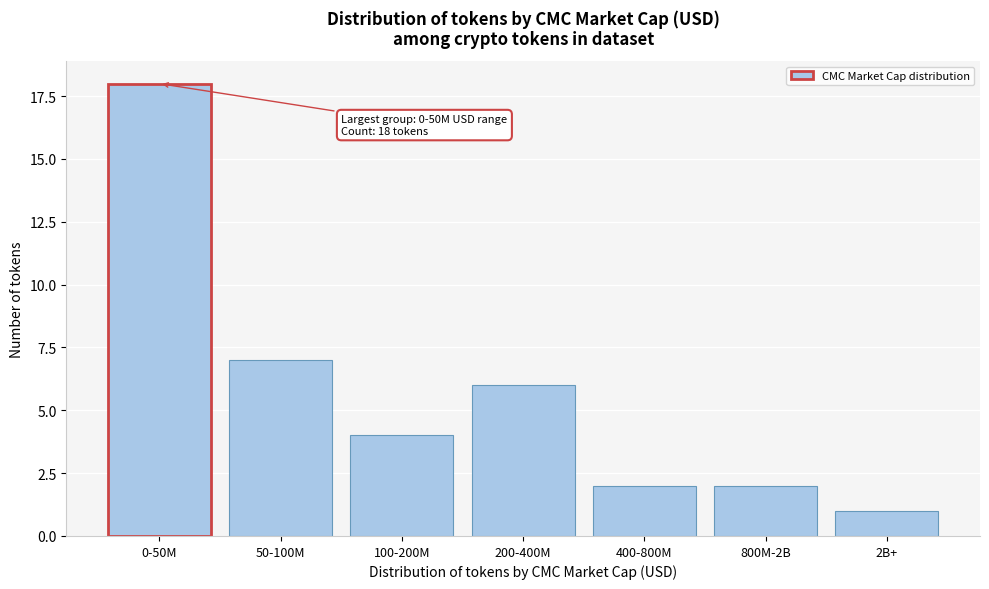

Reading left to right, what are all the values shown in this chart?

0-50M=18	50-100M=7	100-200M=4	200-400M=6	400-800M=2	800M-2B=2	2B+=1